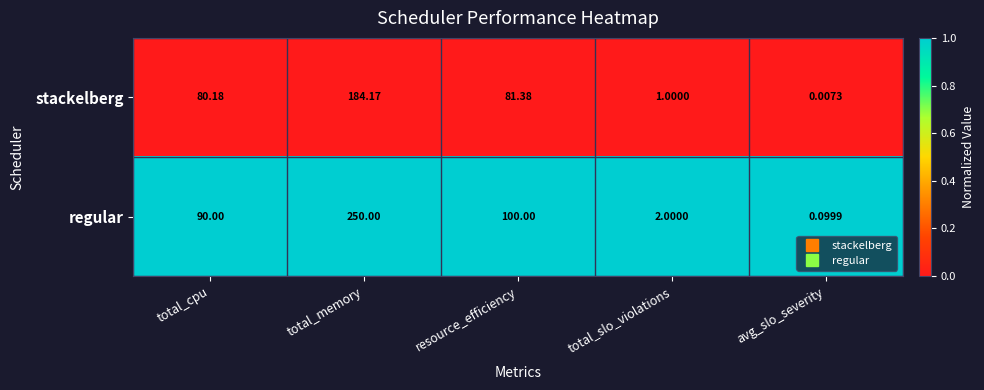

Rank the series by their maximum value, from lowest to highest.

stackelberg, regular